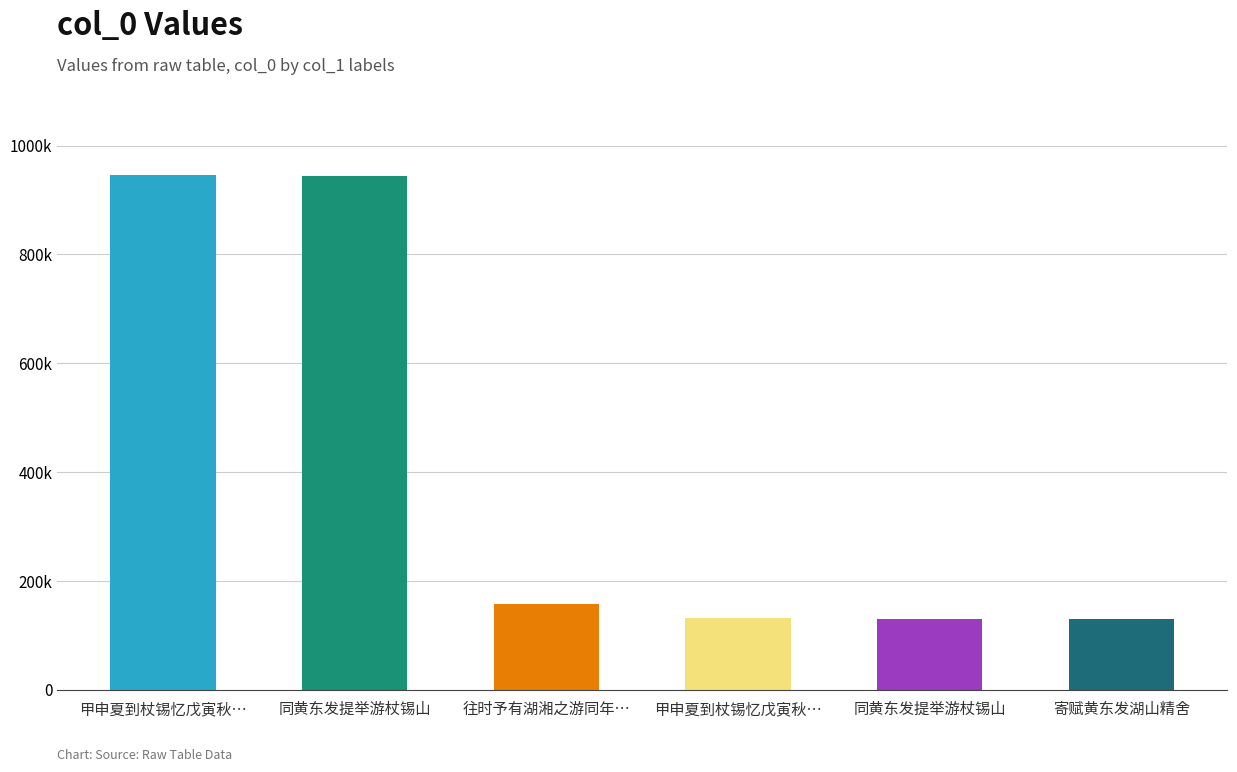

The chart shows a value of 91378 at 寄赋黄东发湖山精舍. True or false?

False